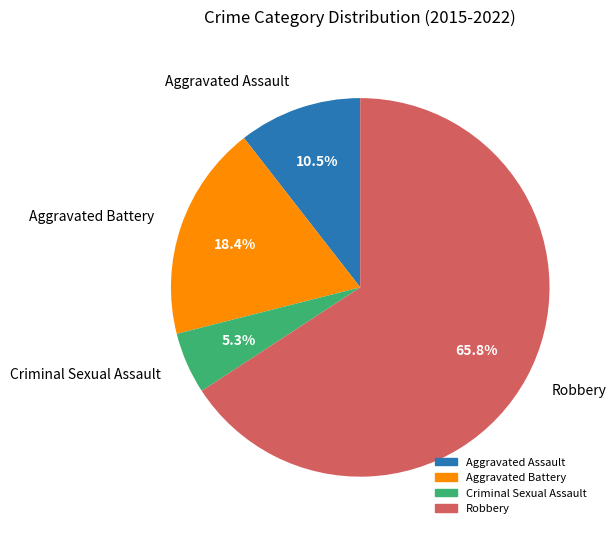

What portion of the pie excludes Criminal Sexual Assault?

94.7%